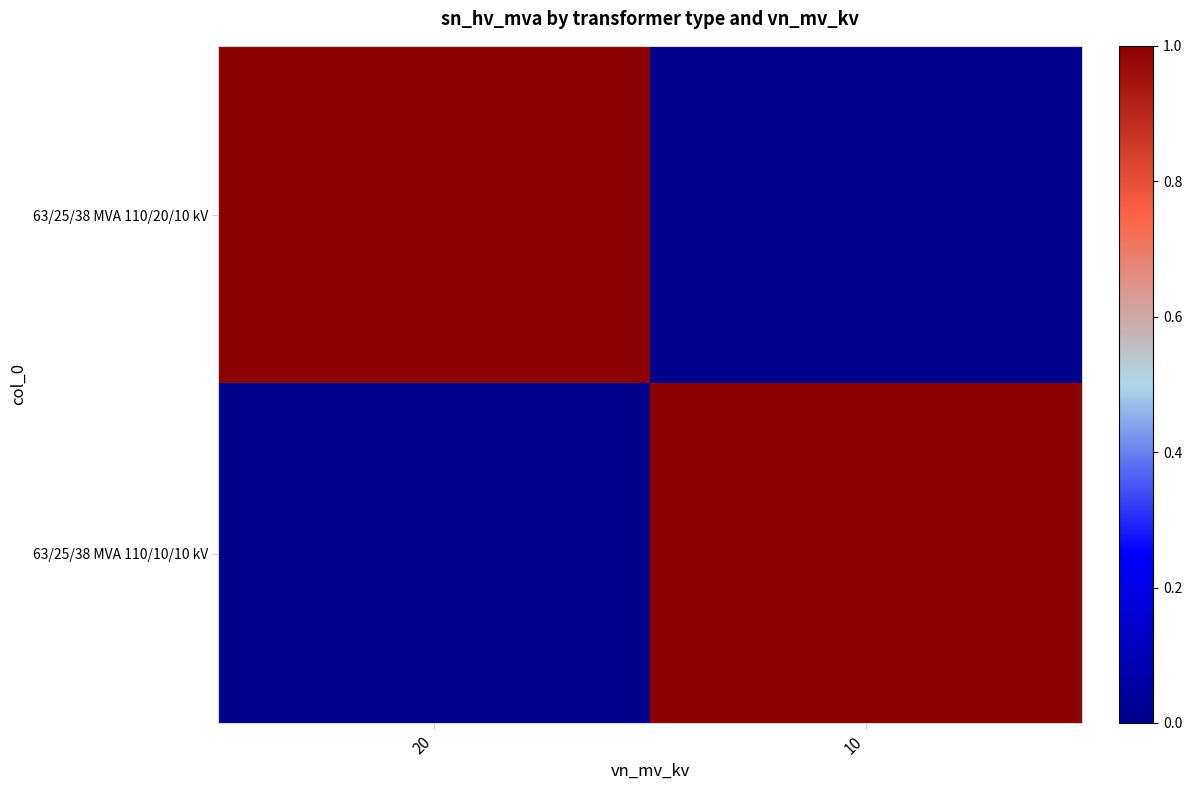

At which category is the sum across all series the highest?

20